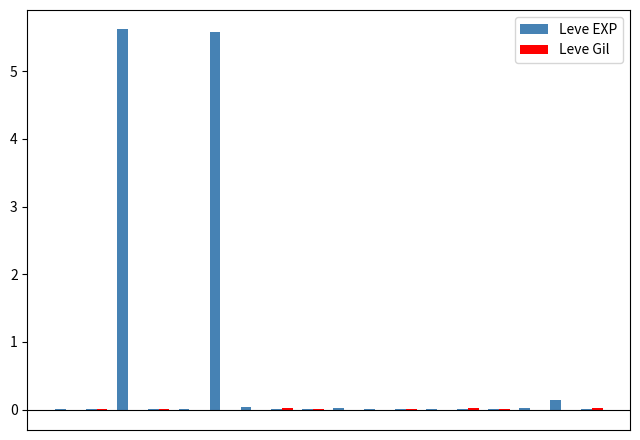

Which series has the largest total across all categories?

Leve EXP